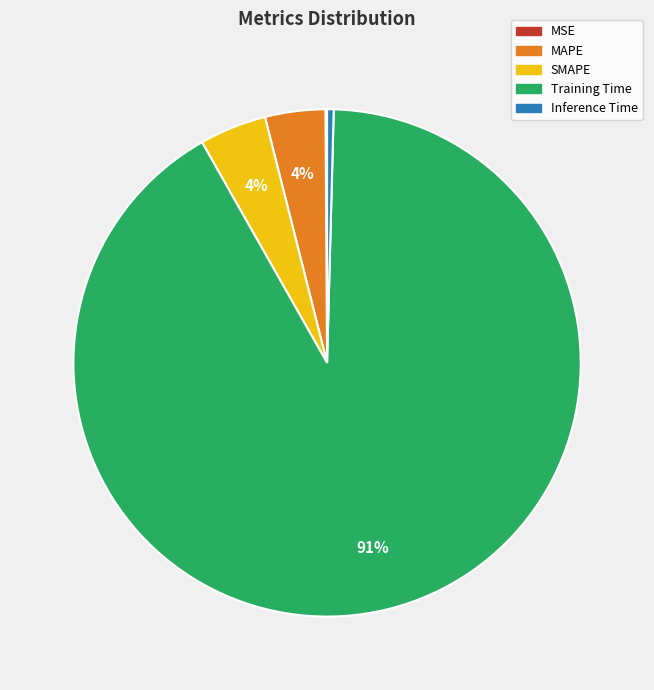

Which slice is the largest?

Training Time